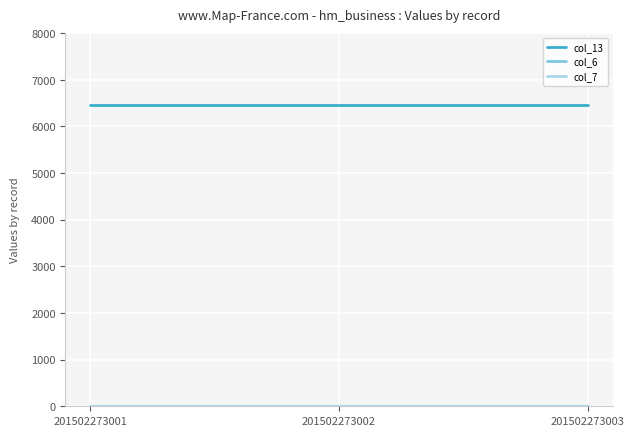

Is it true that col_13 equals 6460 at 201502273001?

True